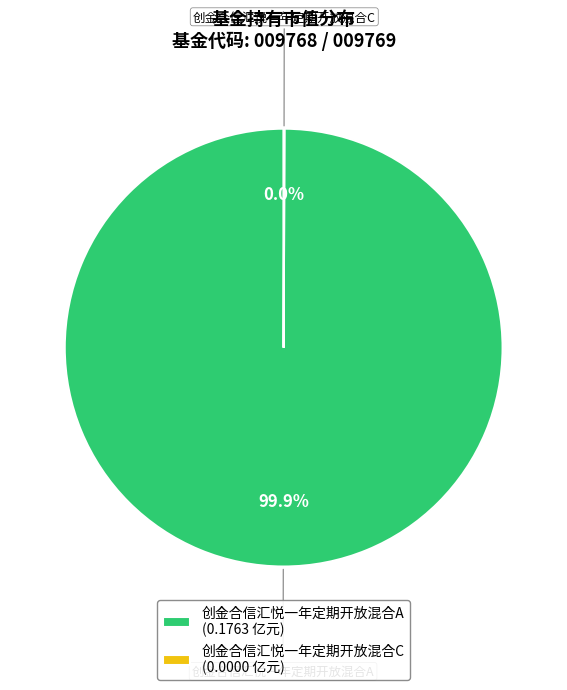

Does 创金合信汇悦一年定期开放混合A (0.1763 亿元) account for over 50% of the chart?

Yes